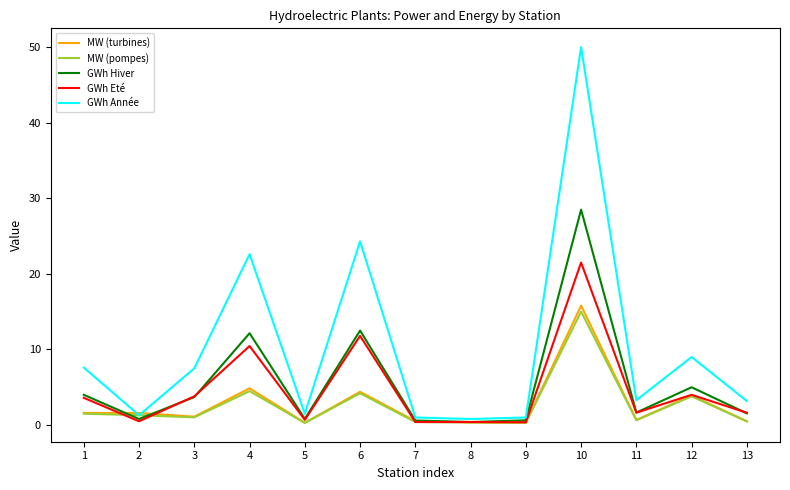

What is the highest value of the MW (pompes) series?

15.0